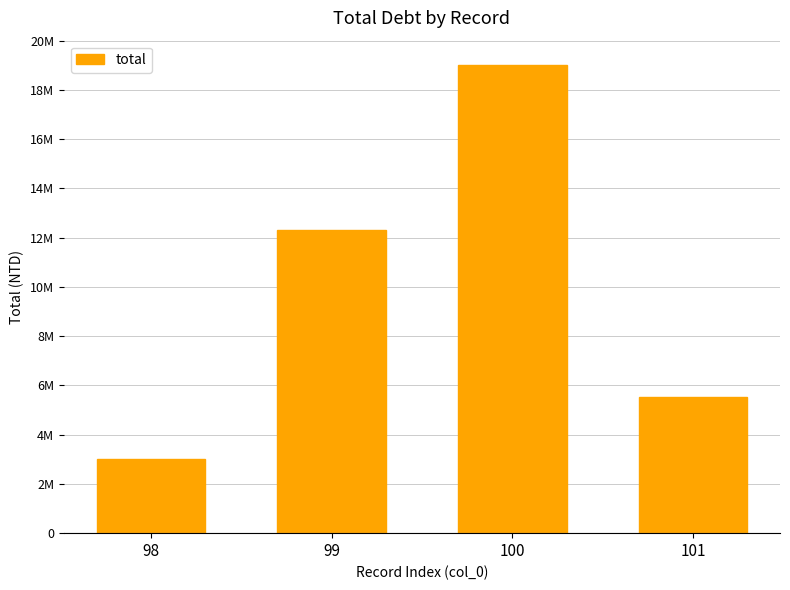

Does the chart contain any negative values?

No